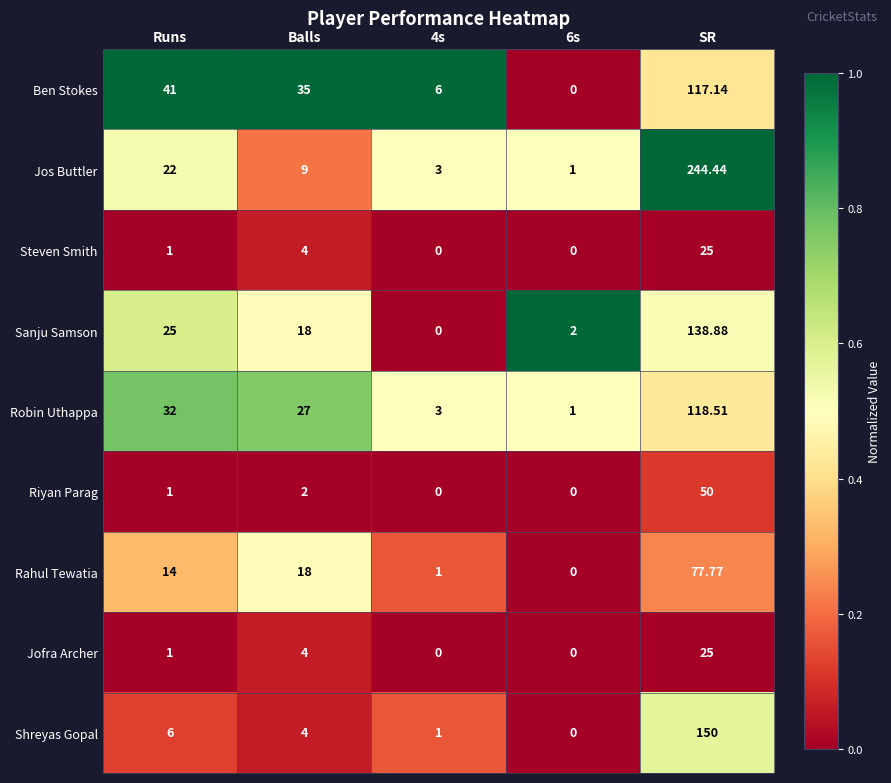

Where is Sanju Samson nearest to the value 69?

Runs